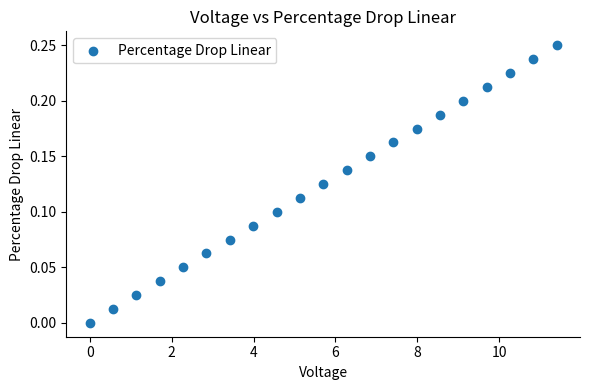

What is the range of X values (max minus min)?

11.4